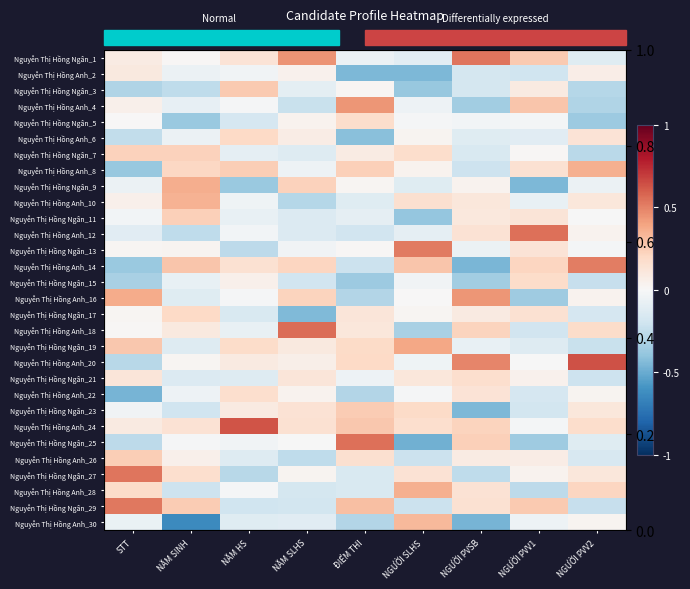

What is the maximum value shown in the chart?

0.6